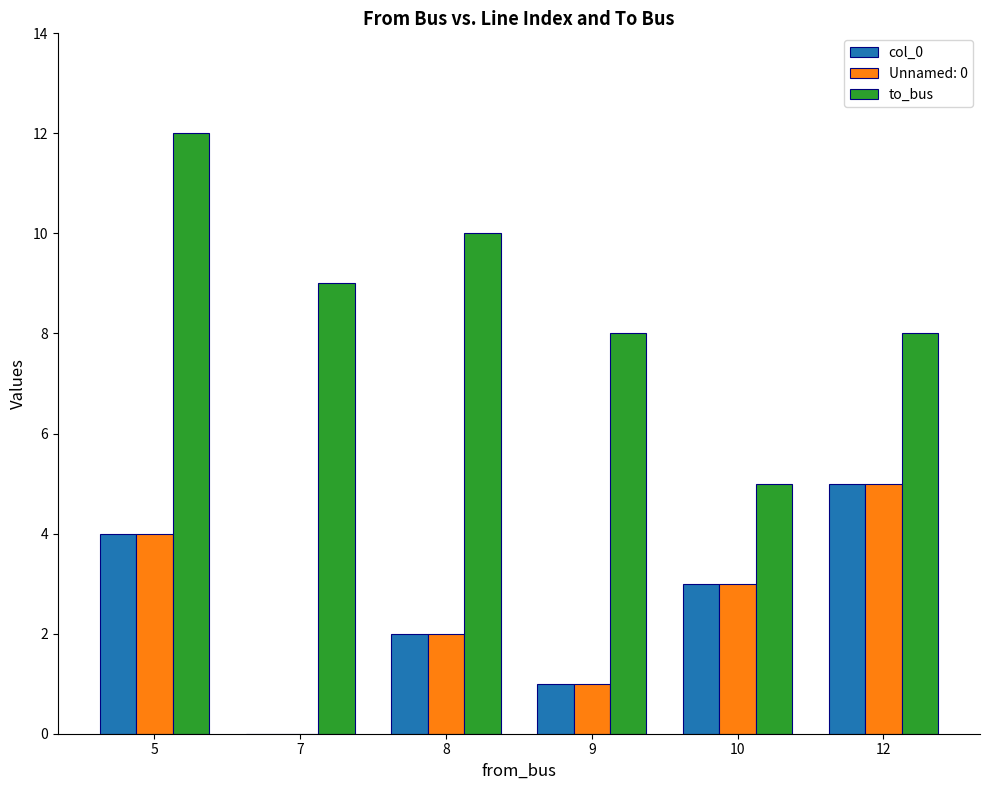

What is the total value across all series at 5?

20